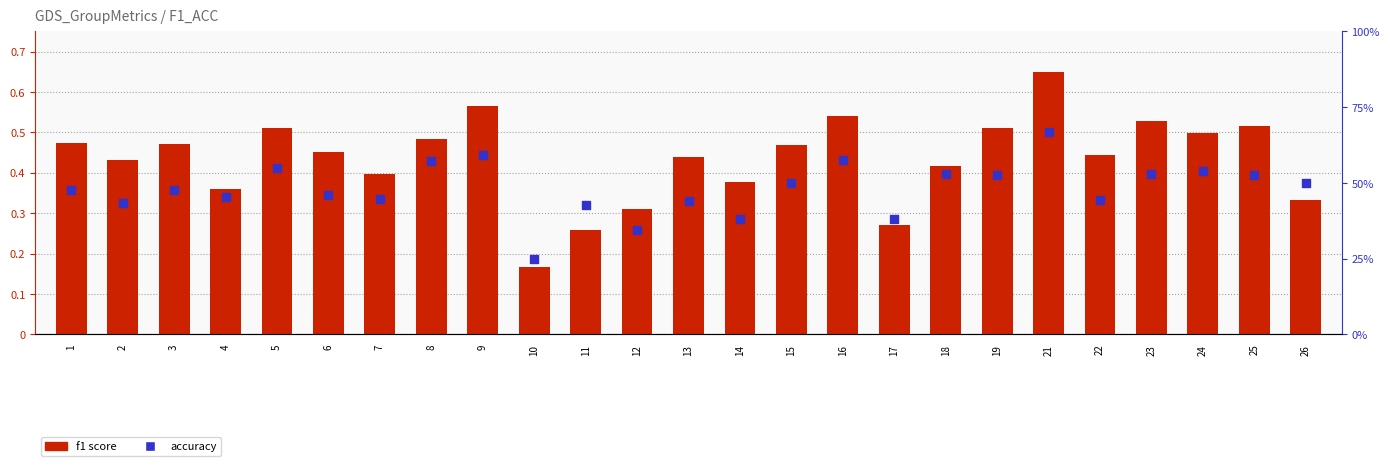

Is the value of accuracy at 13 greater than the value of f1 score at 2?

Yes